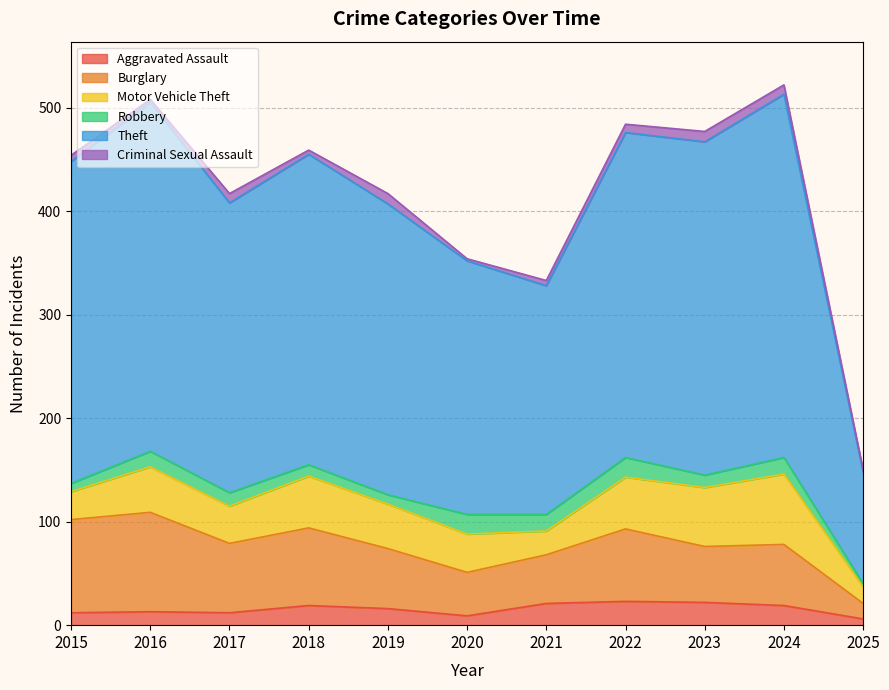

True or false: Motor Vehicle Theft and Robbery cross at least once.

False